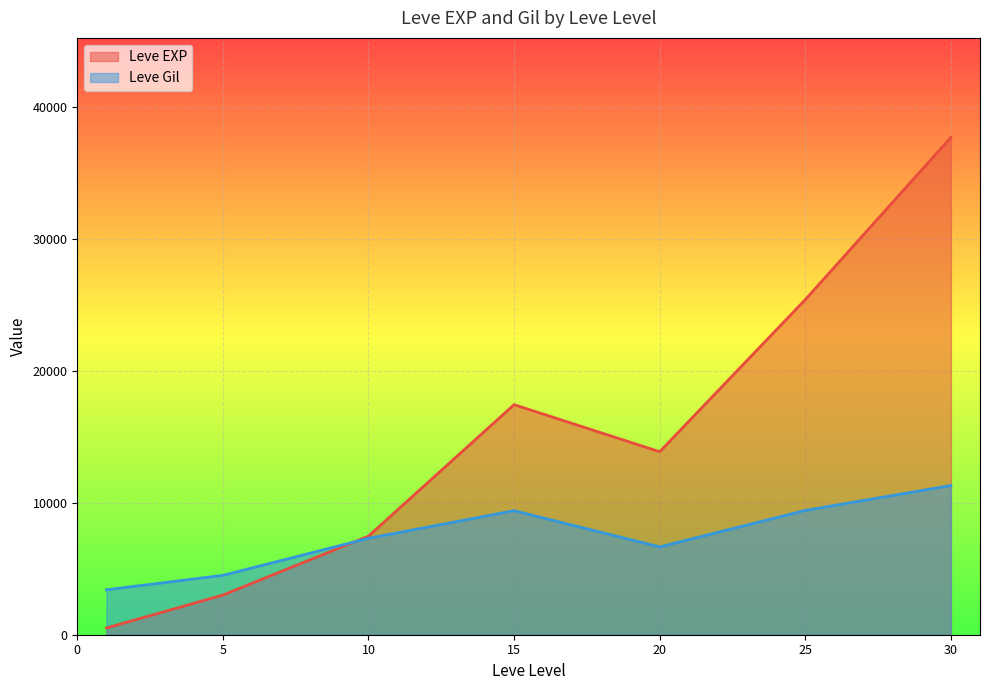

What is the spread (max minus min) of values at 25?

15982.5